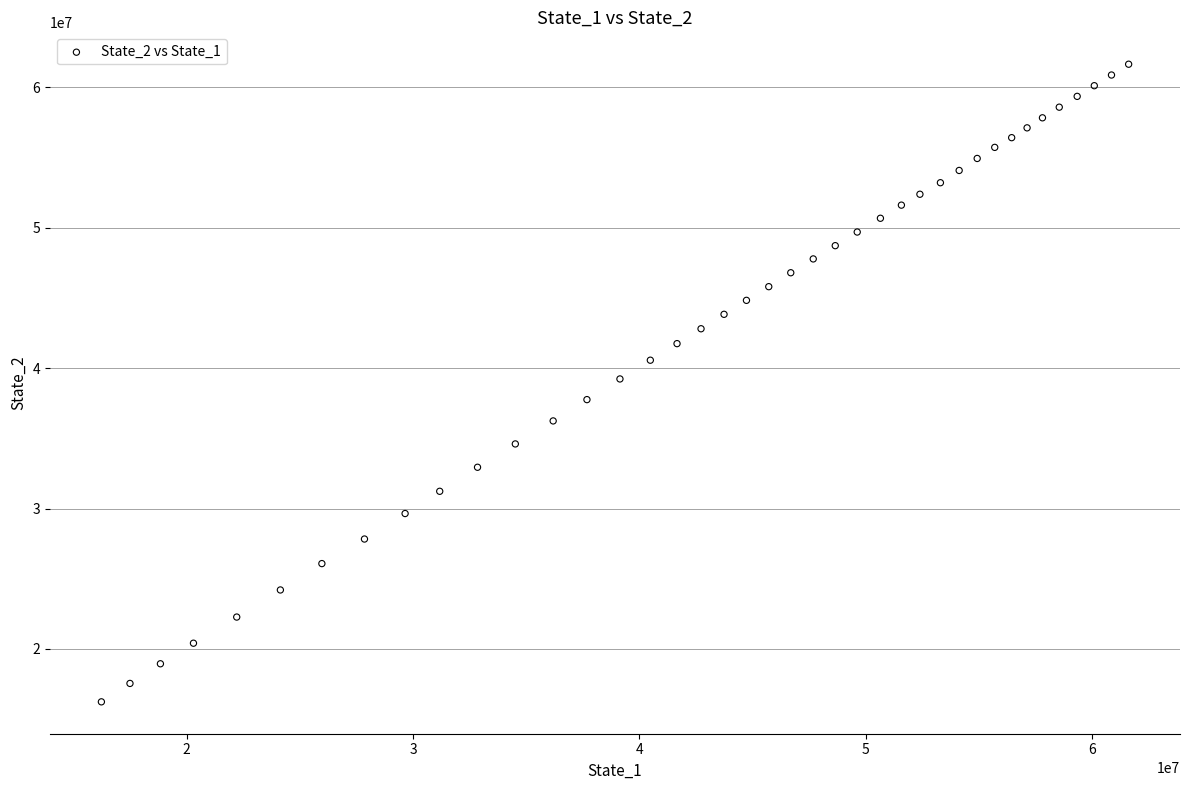

What is the range of X values (max minus min)?

45404965.0